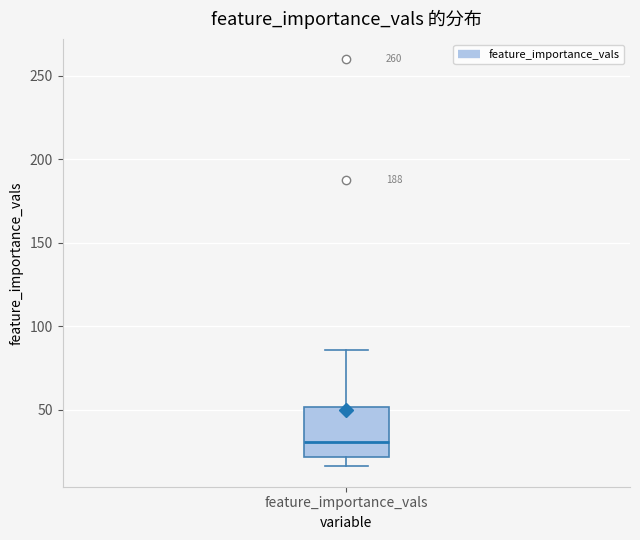

Where is the upper edge of the box for feature_importance_vals on the y-axis? The values are not printed on the chart, so give them approximately, as read against the axis.

50